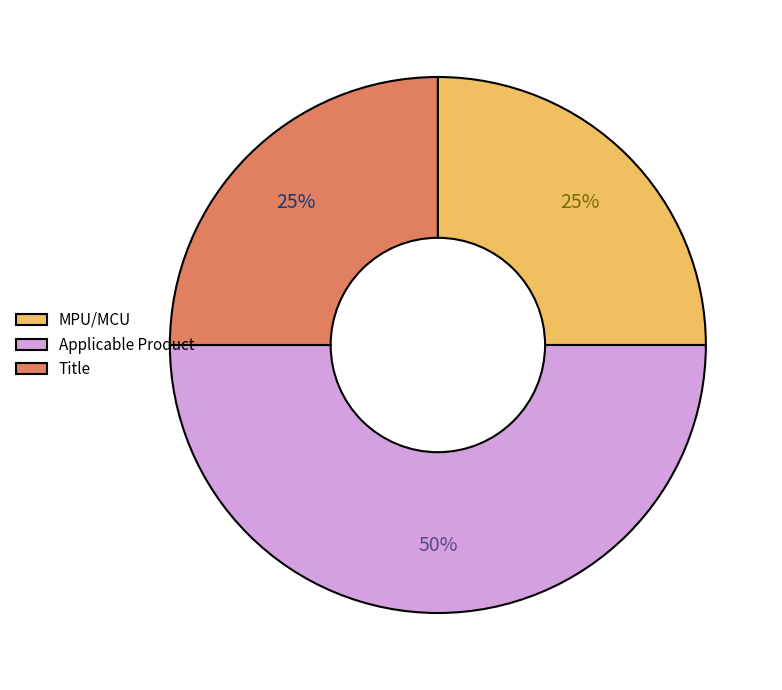

Is Title the majority of the pie?

No